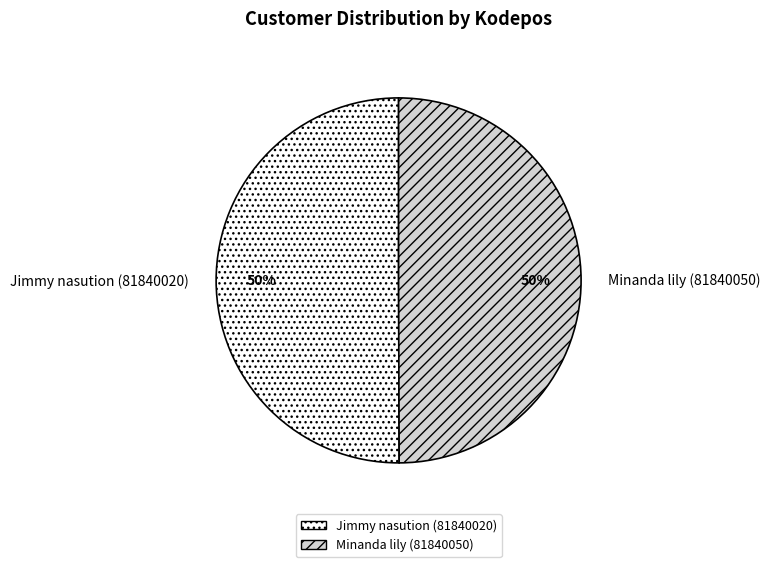

What is the ratio of the value at Minanda lily (81840050) to the value at Jimmy nasution (81840020)?

1.0